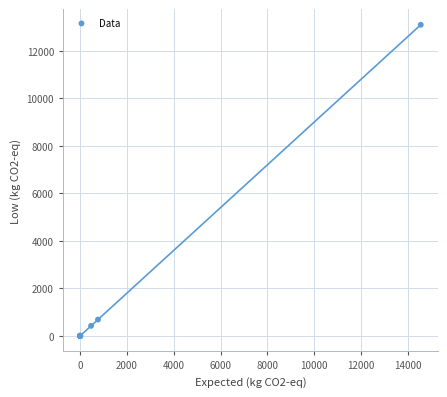

What Y value in the scatter plot is closest to 6546?

688.2